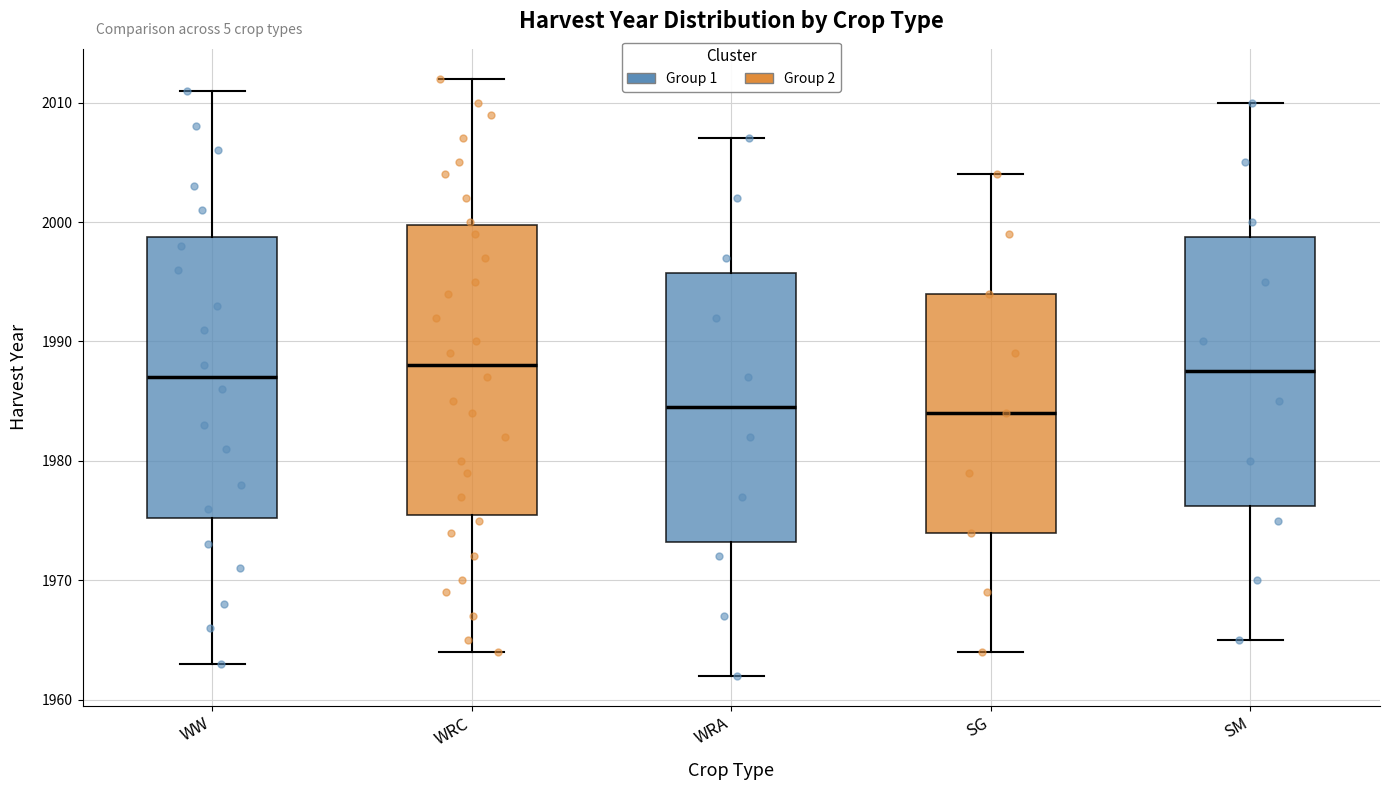

Reading left to right, transcribe this box plot: for each box, give where its median line is, the range the box spans, and where its two whiskers end, as read against the y-axis. The values are not printed on the chart, so give them approximately, as read against the axis.

WW: median 1987, box 1975 to 1999, whiskers 1963 to 2011
WRC: median 1988, box 1976 to 2000, whiskers 1964 to 2012
WRA: median 1985, box 1973 to 1996, whiskers 1962 to 2007
SG: median 1984, box 1974 to 1994, whiskers 1964 to 2004
SM: median 1988, box 1976 to 1999, whiskers 1965 to 2010